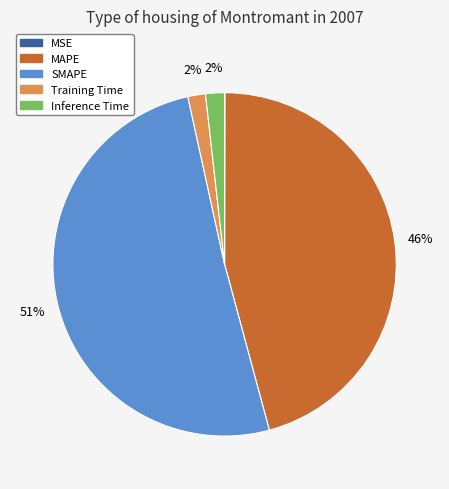

What is the largest slice in the pie chart?

SMAPE